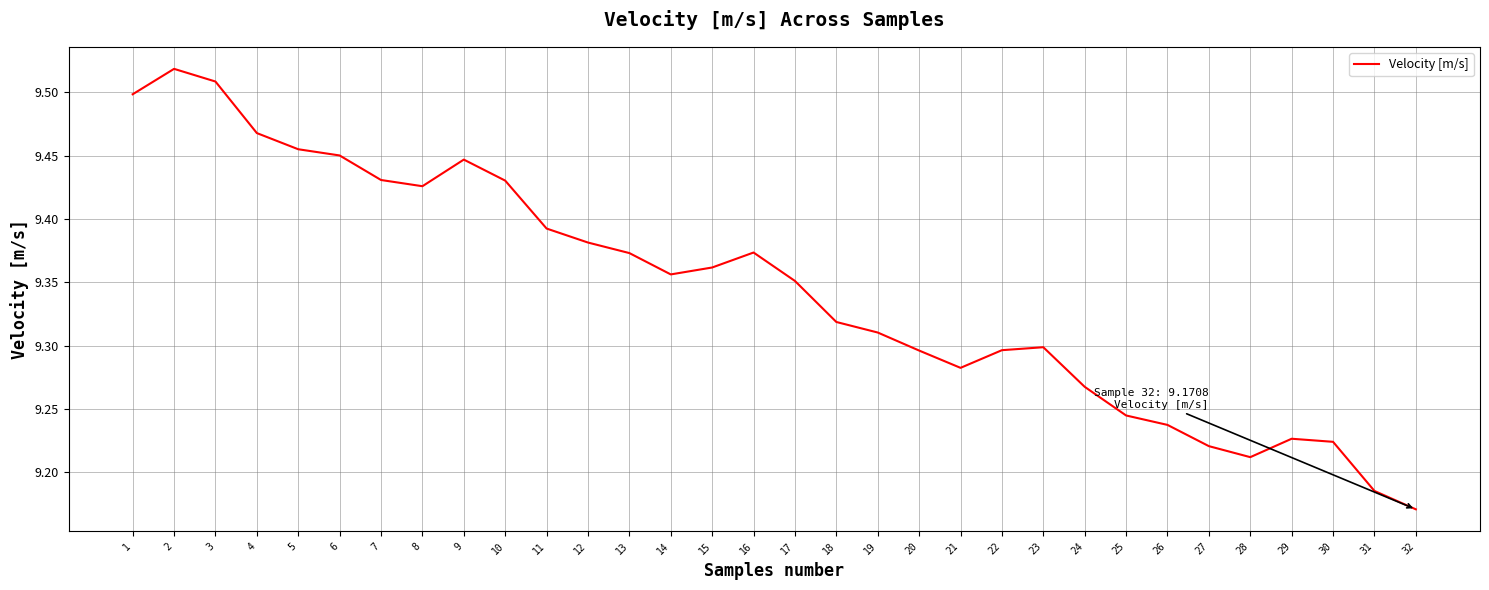

What is the difference between the maximum and minimum values?

0.3